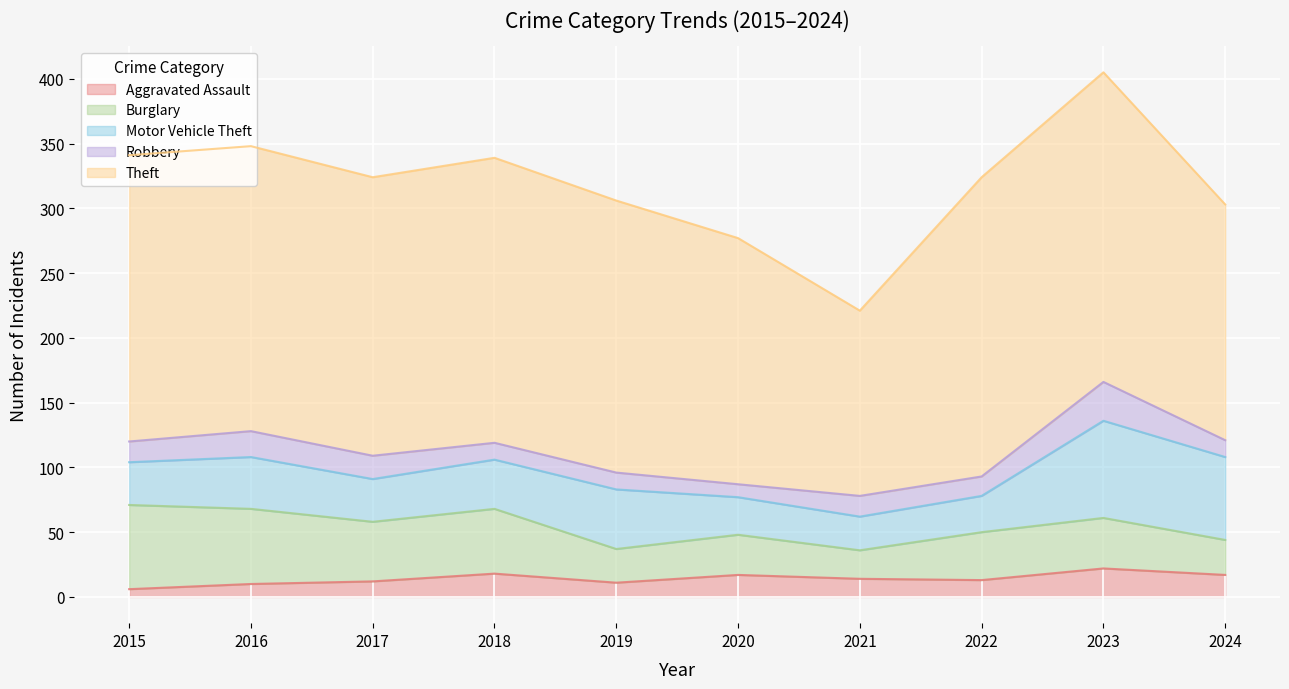

In Theft, how many points are lower than both neighbors (excluding endpoints)?

2